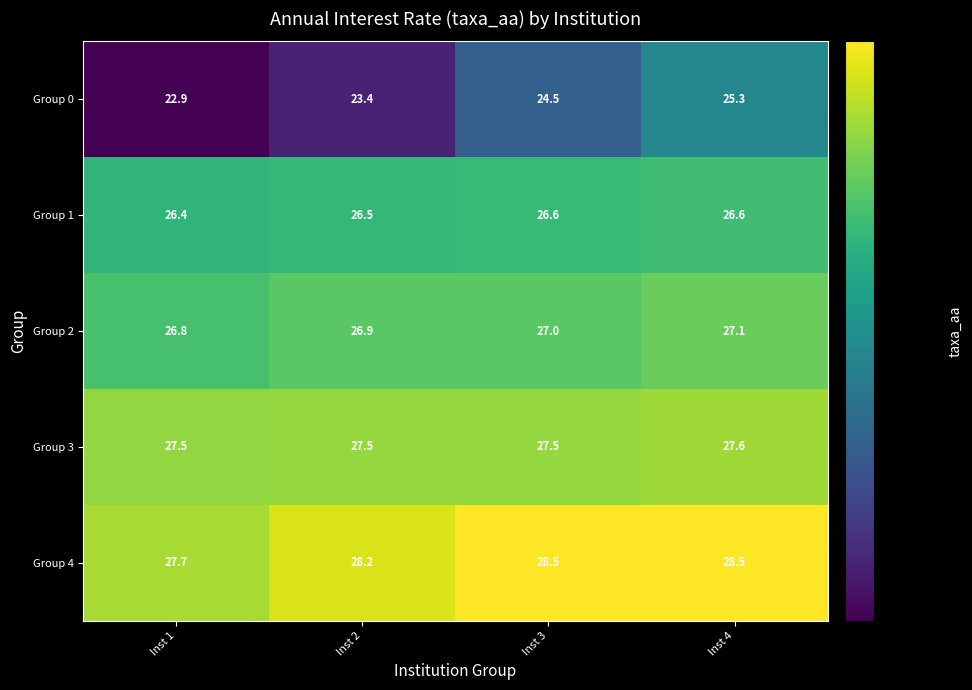

The Group 3 series shows 9.0 at Inst 2. True or false?

False